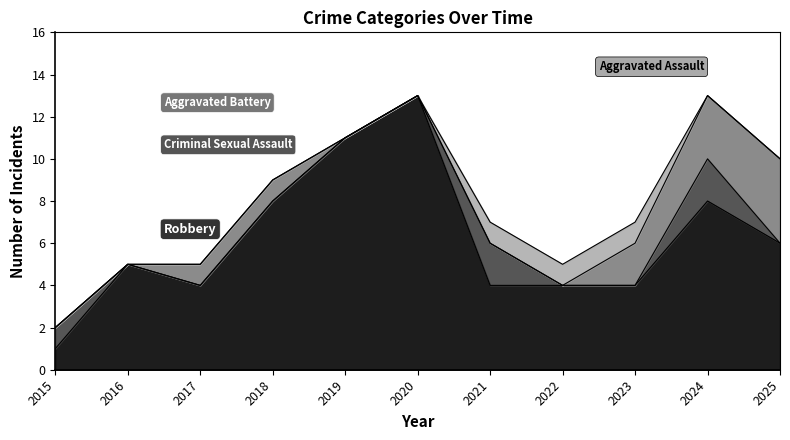

How many series are shown in this chart?

5